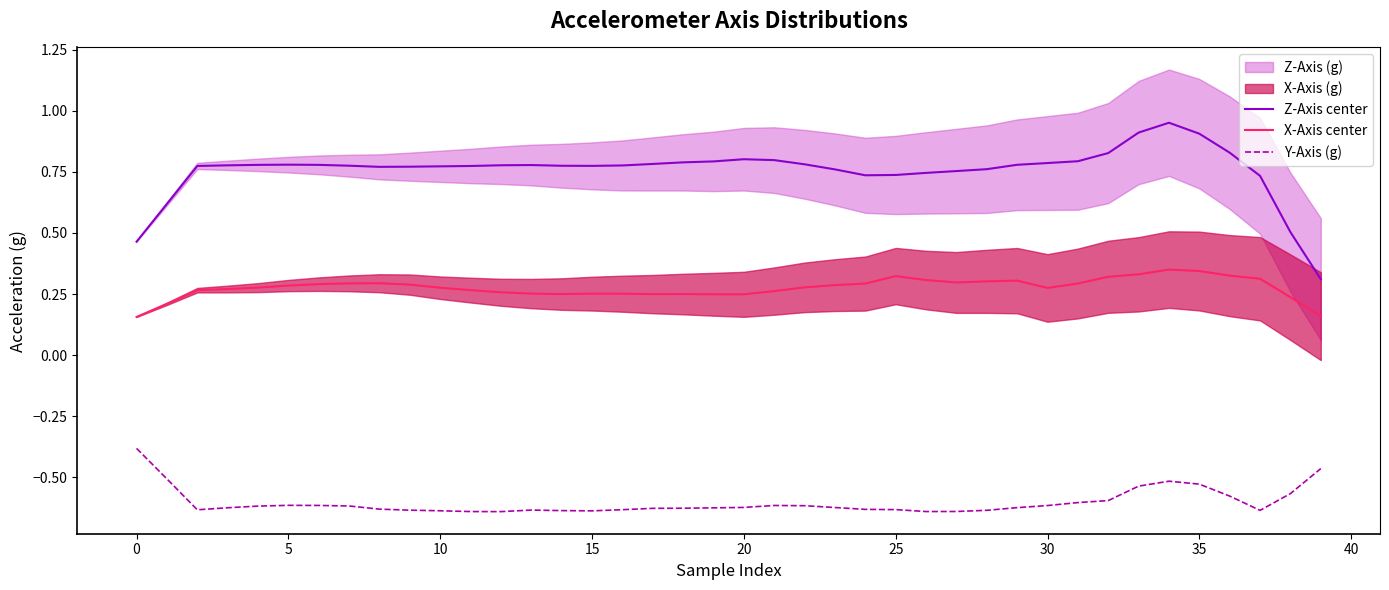

Which series has the widest spread of values?

Z-Axis center